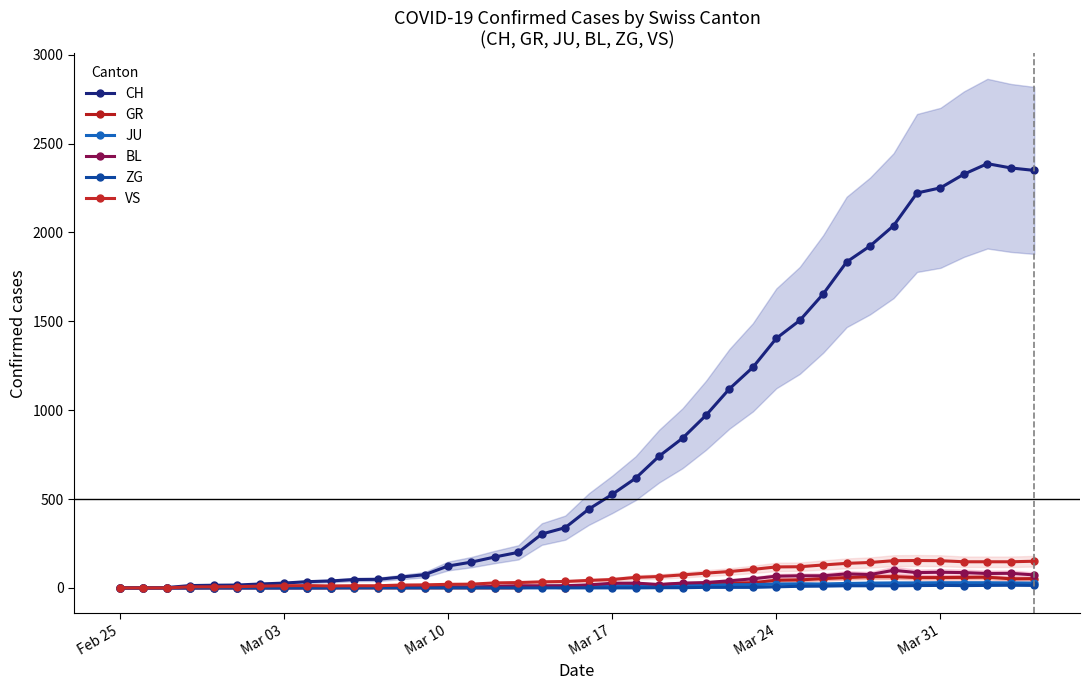

How many values in the CH series are below 443?

20